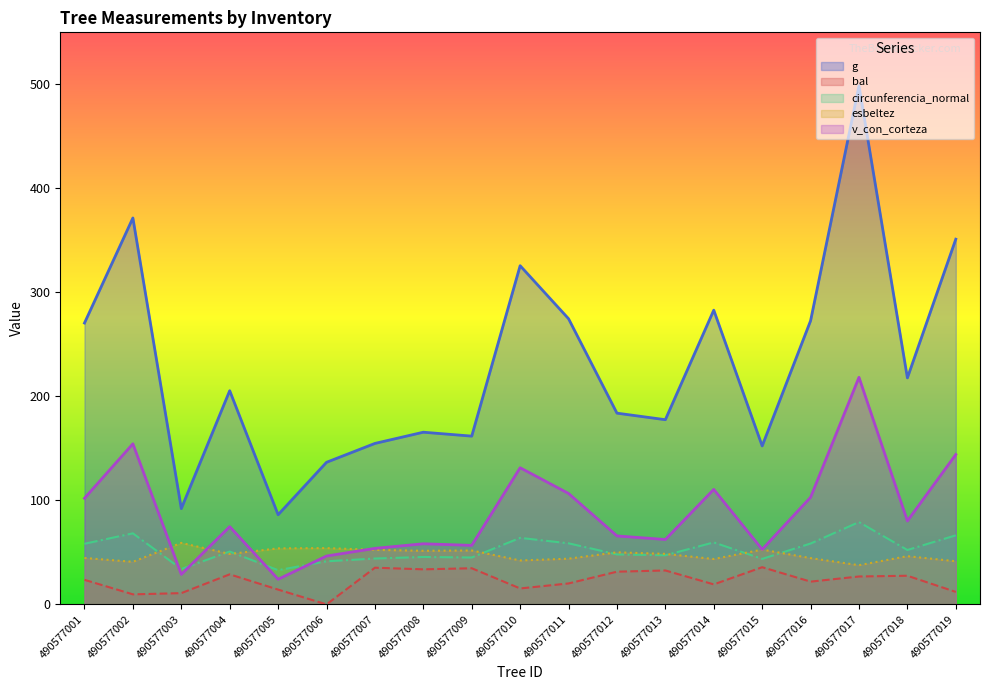

What is the value of the bal point at the 10th from the left?

15.3